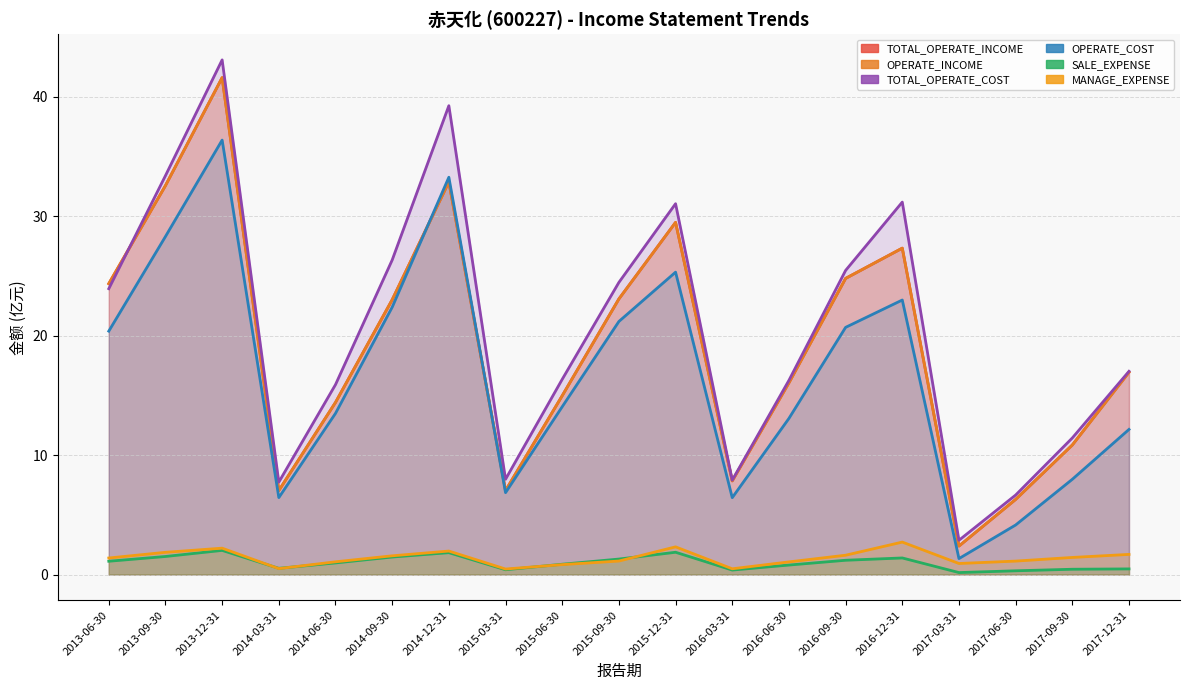

How many intersections are there between MANAGE_EXPENSE and SALE_EXPENSE?

4